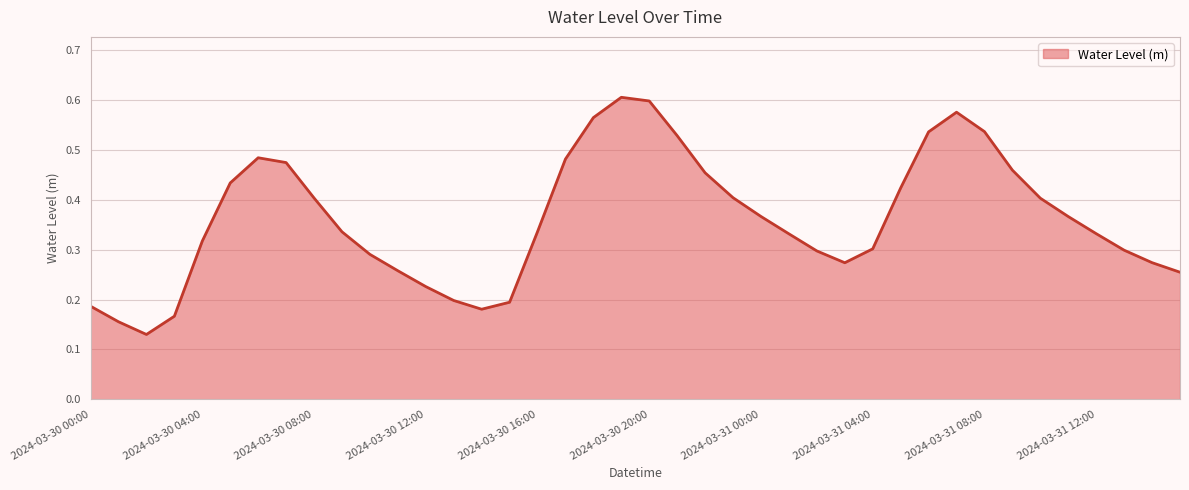

At which category does the chart reach its peak across all series?

2024-03-30 19:00